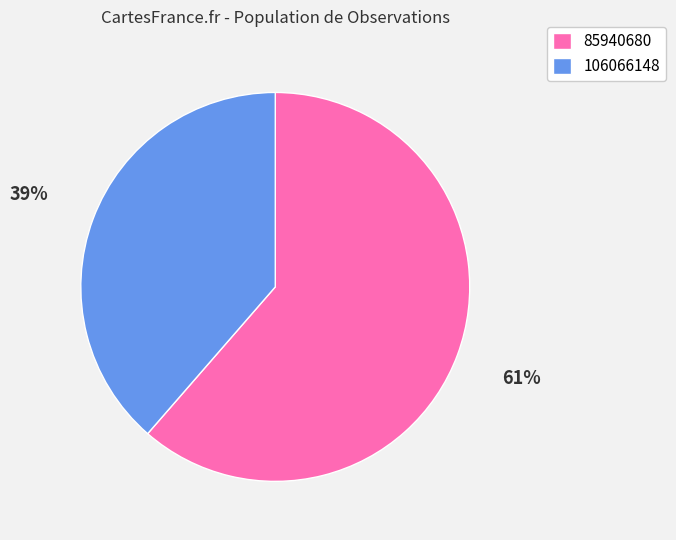

To the nearest percent, what is the combined percentage of 106066148 and 85940680?

100%